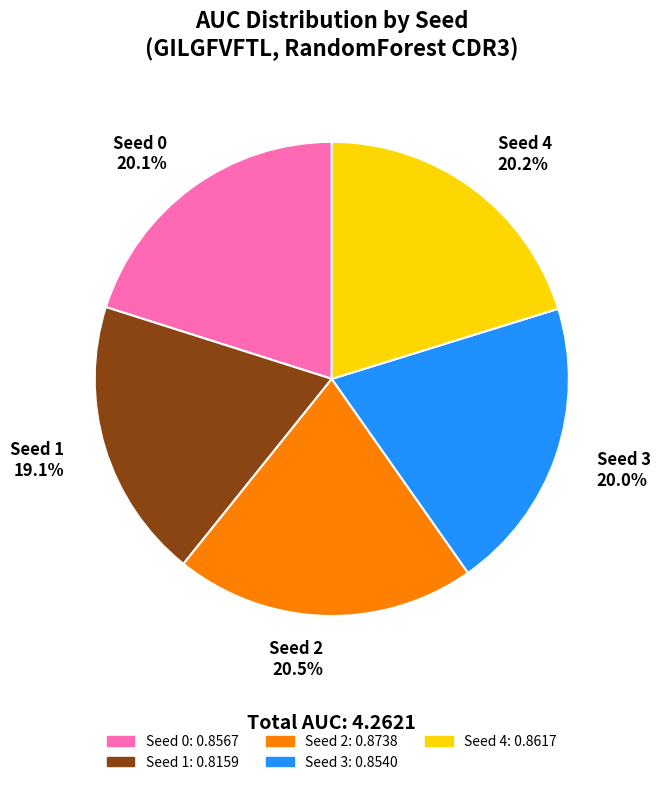

How many slices are in this pie chart?

5